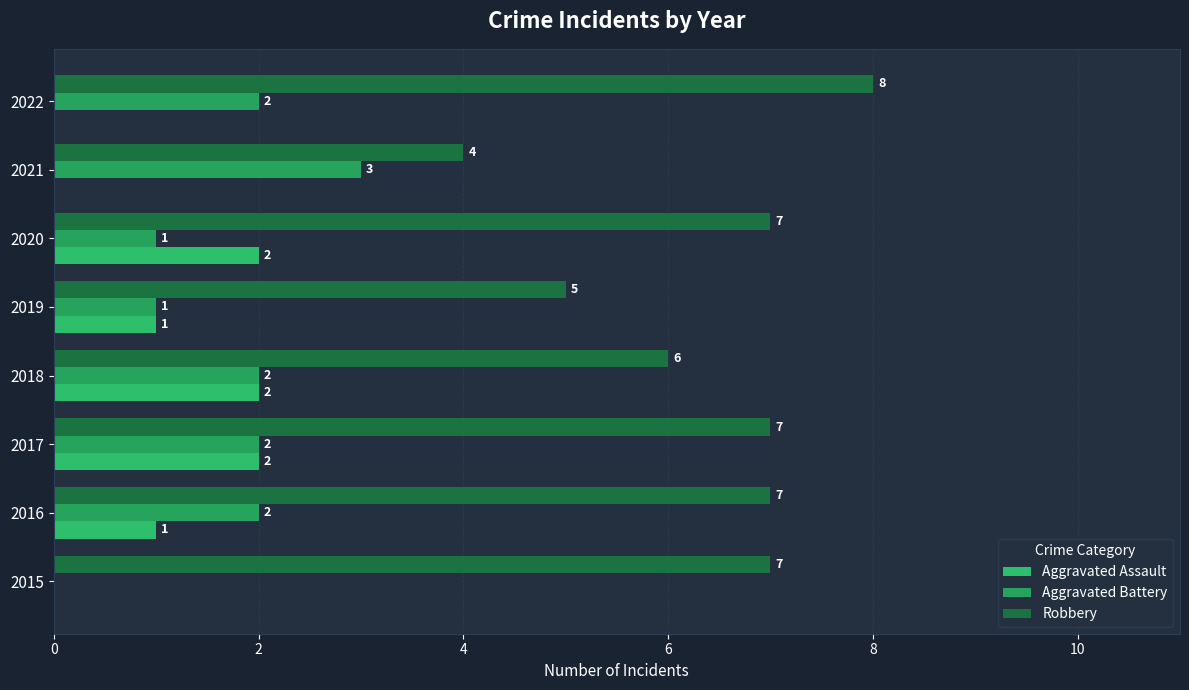

What is the value of the Aggravated Battery bar at the 7th from the left?

3